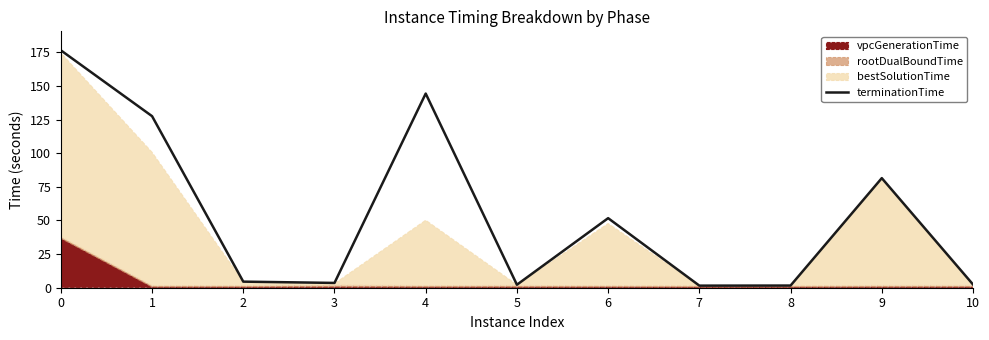

The value at 10 is 2.4. True or false?

True